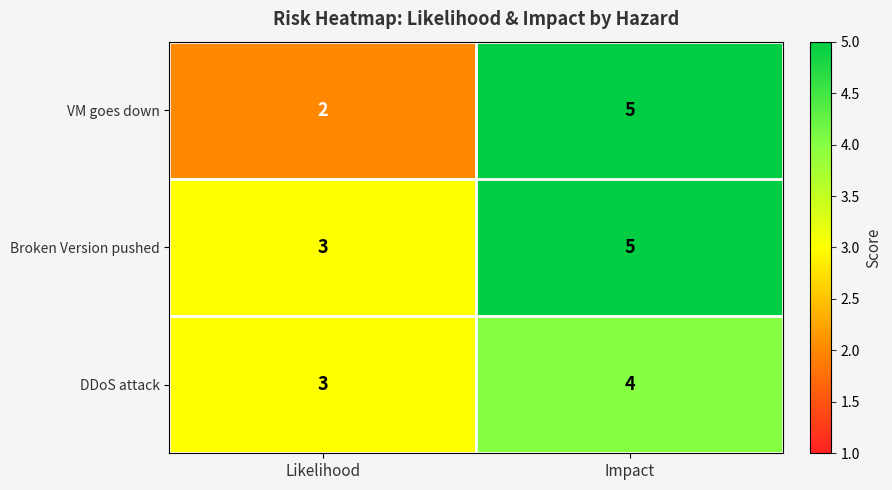

What is the sum of the DDoS attack values at Impact and Likelihood?

7